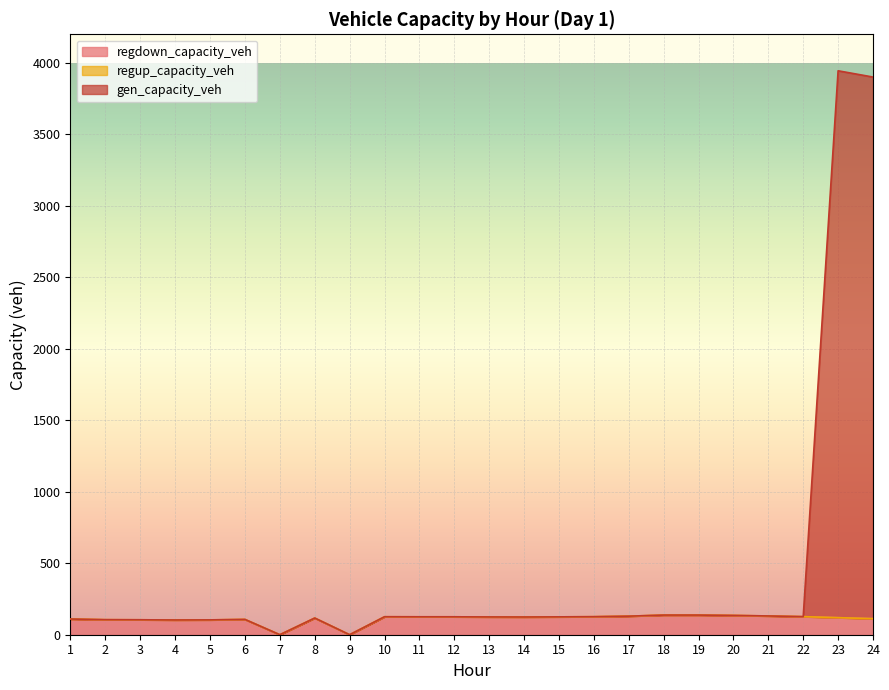

Which series has the largest total across all categories?

gen_capacity_veh